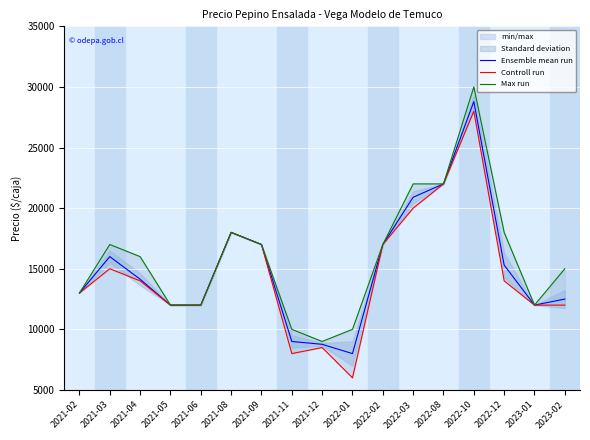

At how many categories does at least one series exceed 26656?

1